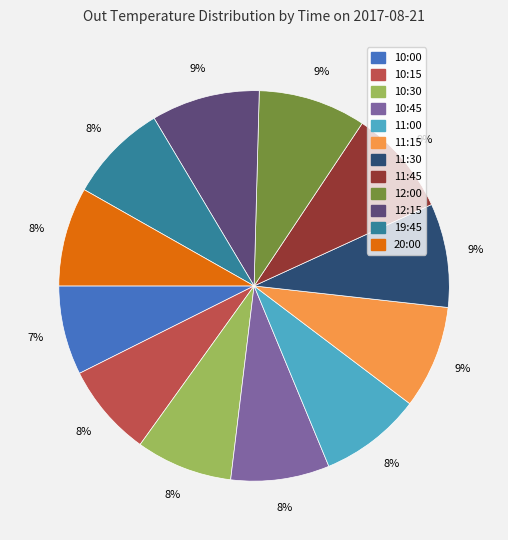

The 12:00 slice represents 16% of the pie. True or false?

False